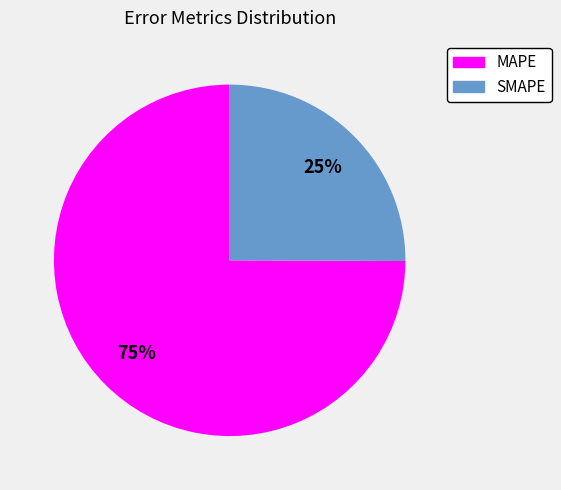

Do SMAPE and MAPE together represent more than half of the pie?

Yes